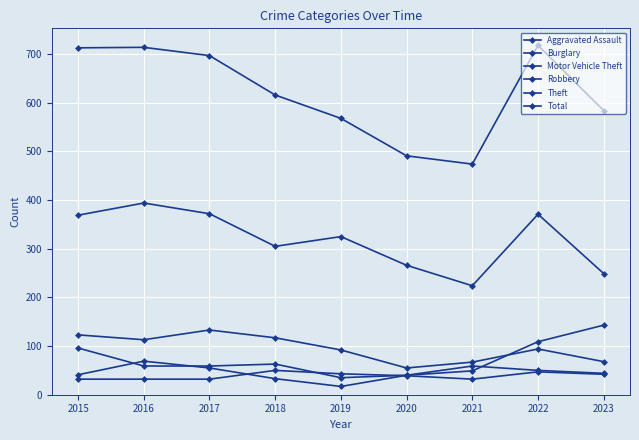

Which series has the largest total across all categories?

Total